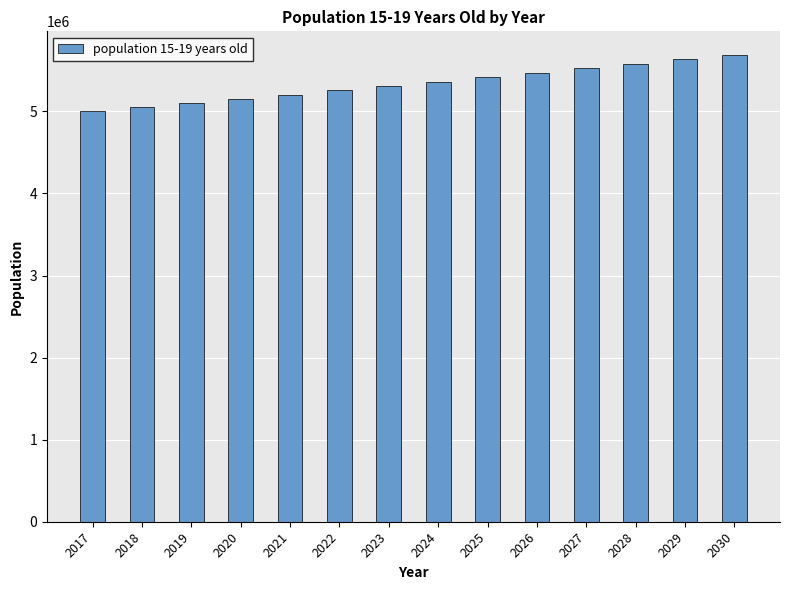

How many bars are there in total?

14